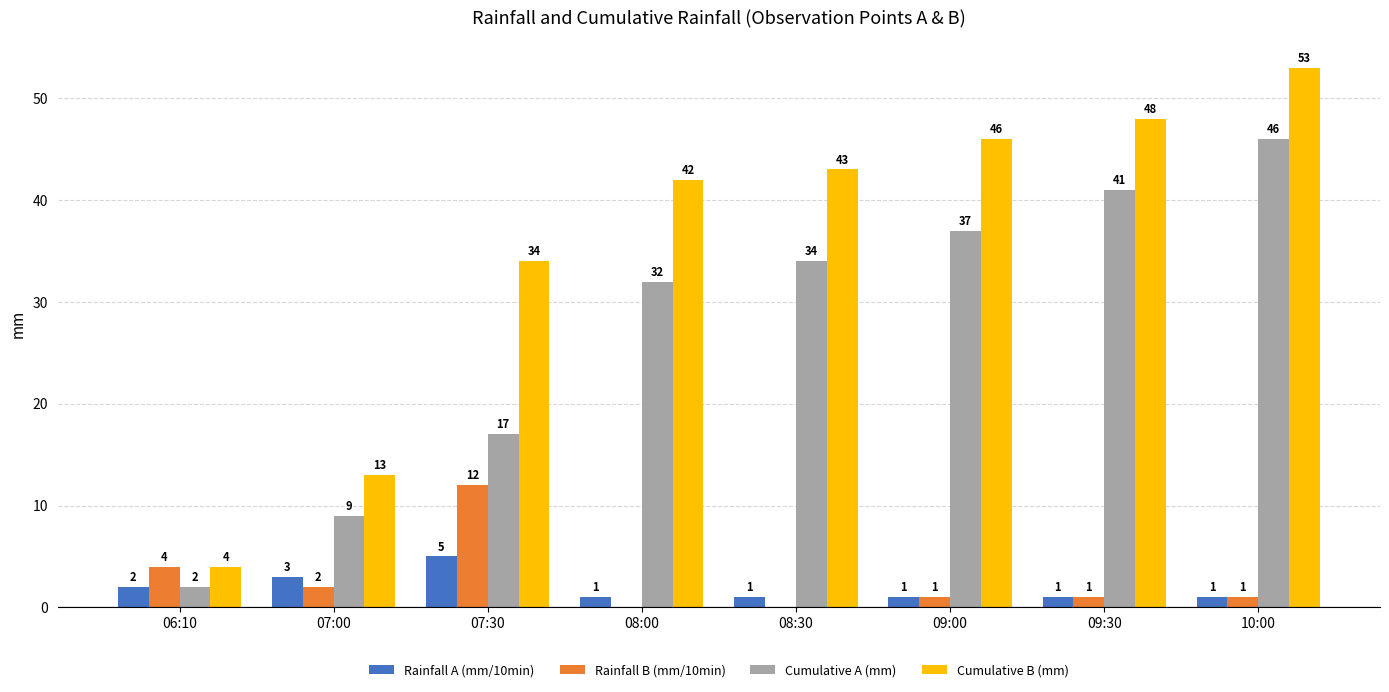

Is it true that Cumulative A (mm) equals 59 at 08:30?

False